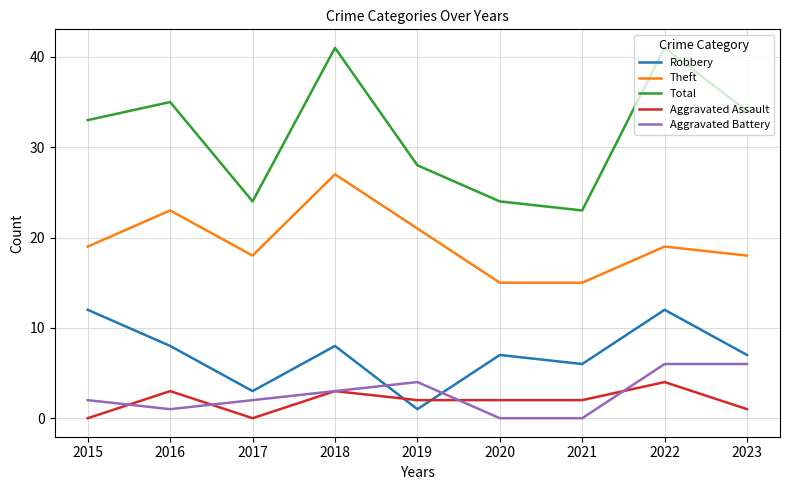

True or false: Robbery and Theft cross at least once.

False